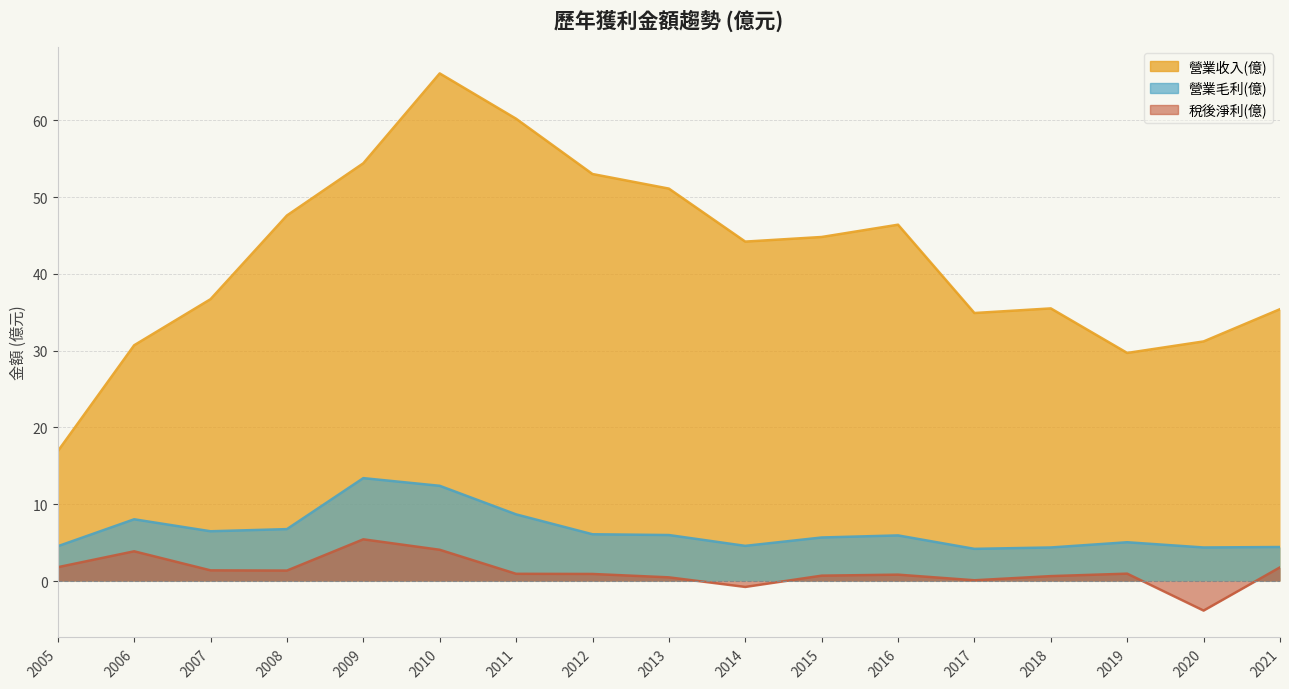

Does the chart display data point markers on the line(s)?

No